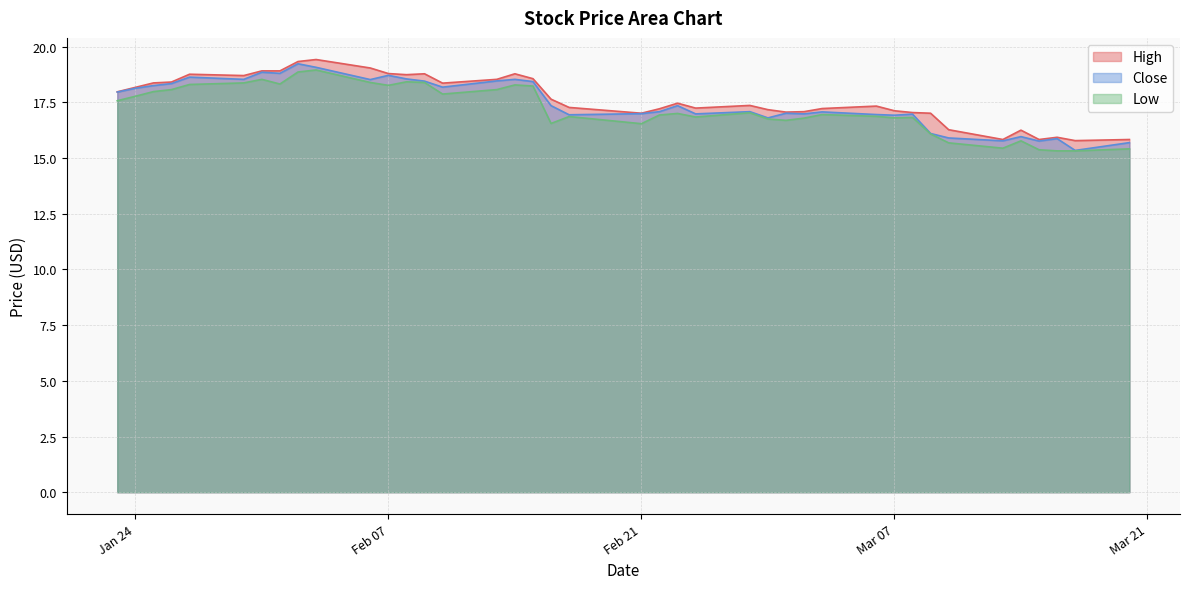

Does the chart display data point markers on the line(s)?

No